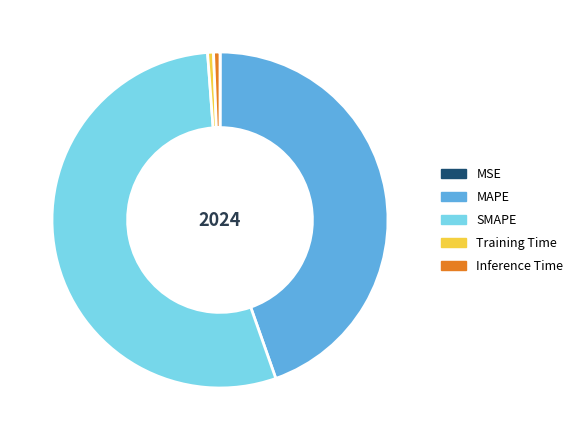

What is the ratio of the value at MAPE to the value at SMAPE?

0.8